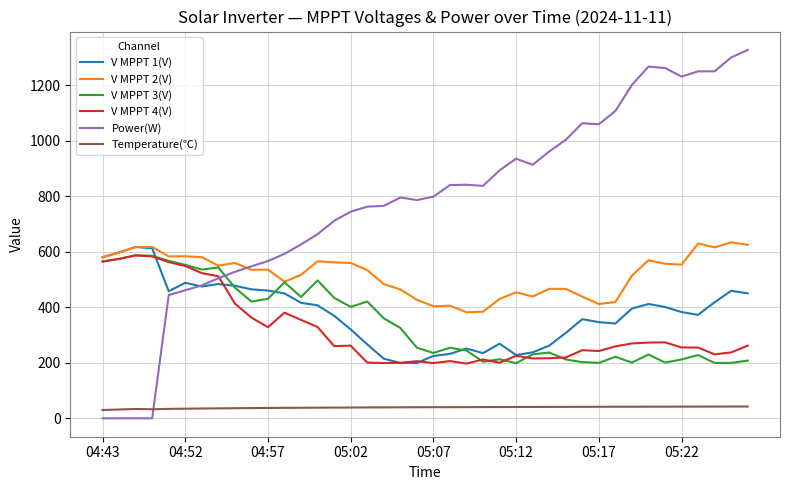

What is the minimum value for V MPPT 1(V)?

199.5